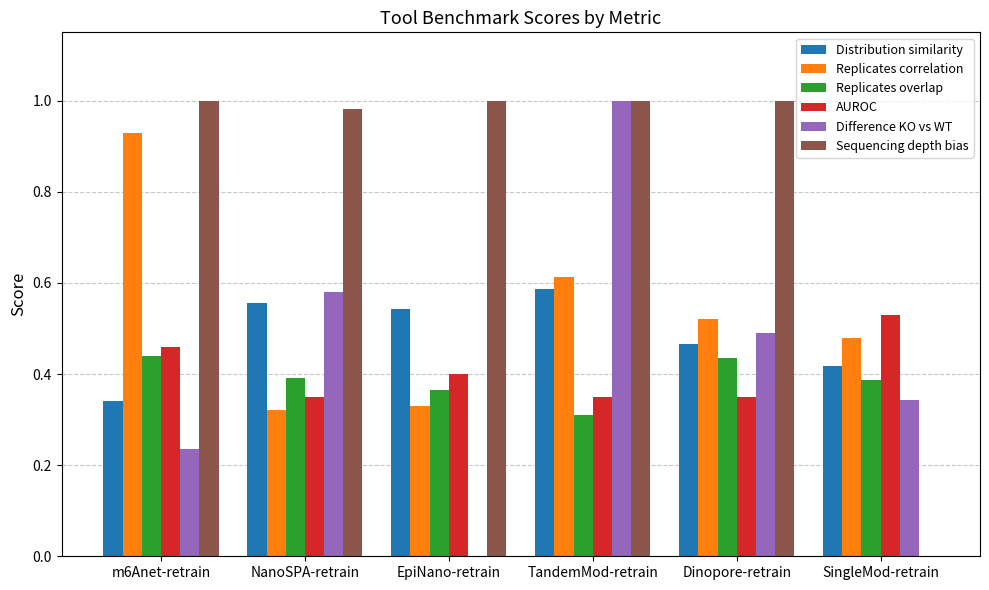

The value of AUROC at Dinopore-retrain is 0.5. True or false?

False